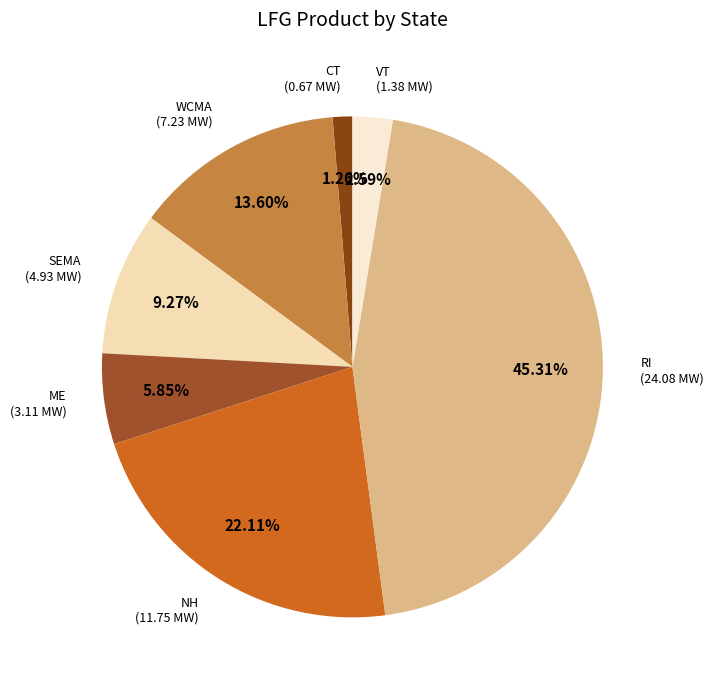

How many segments does this pie chart have?

7